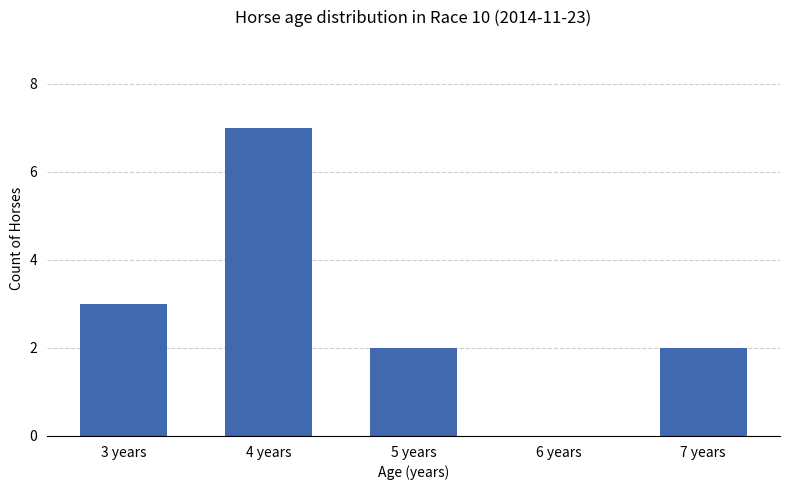

Approximately how many times larger is the value at 7 years compared to 5 years?

1.0